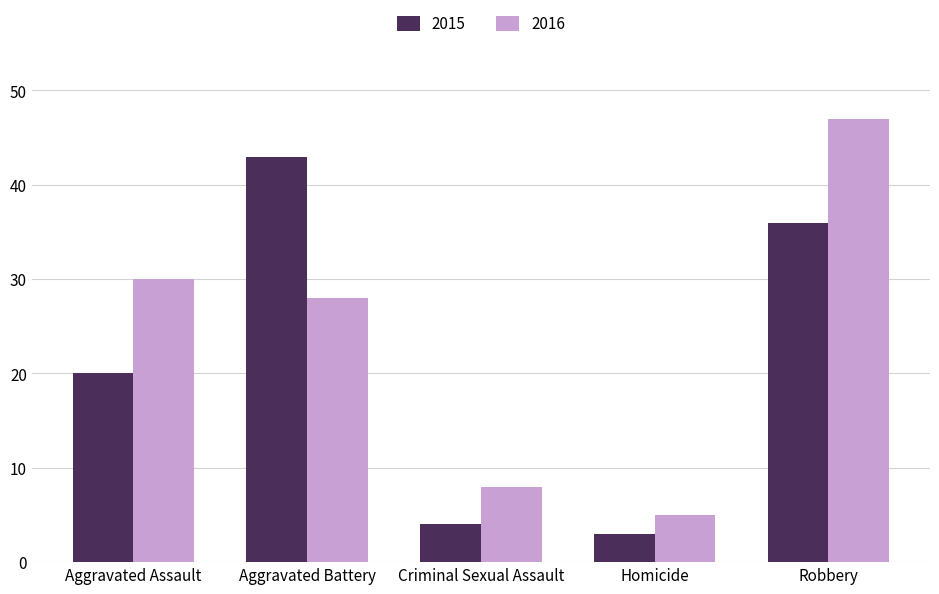

Reading left to right, extract all data points from this chart.

2015: 20	43	4	3	36
2016: 30	28	8	5	47